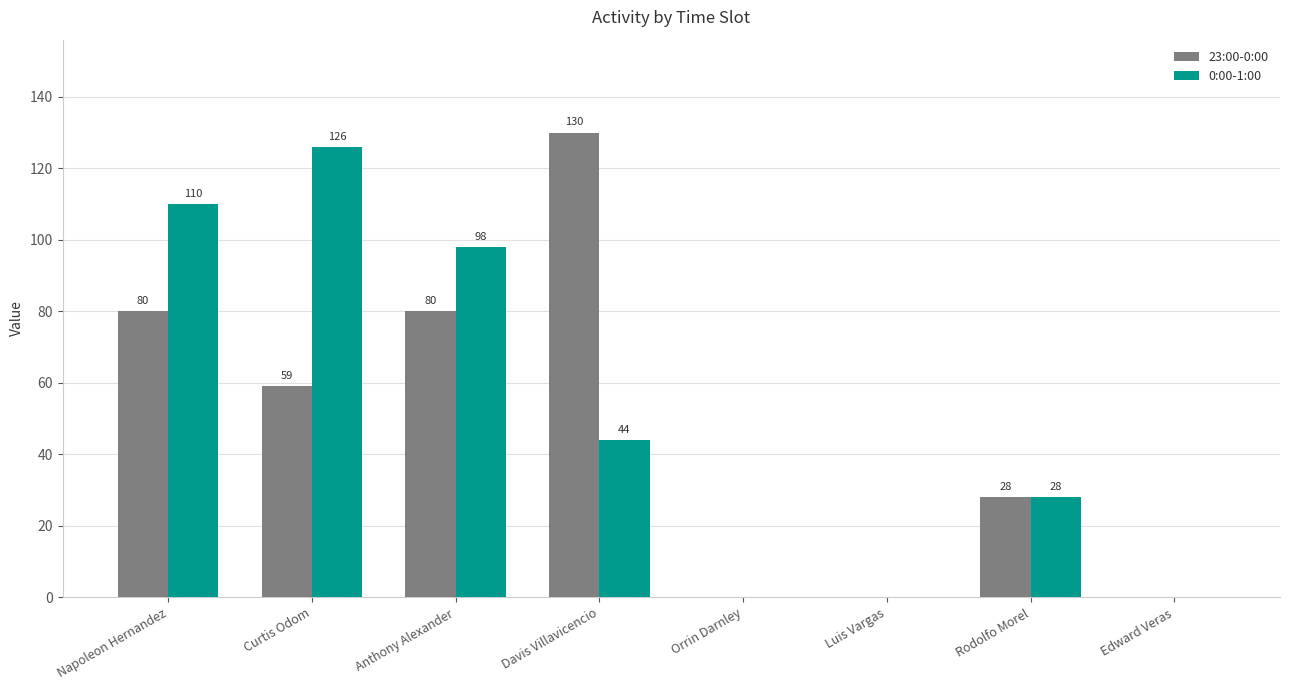

Between Anthony Alexander and Rodolfo Morel, which series saw the biggest shift?

0:00-1:00